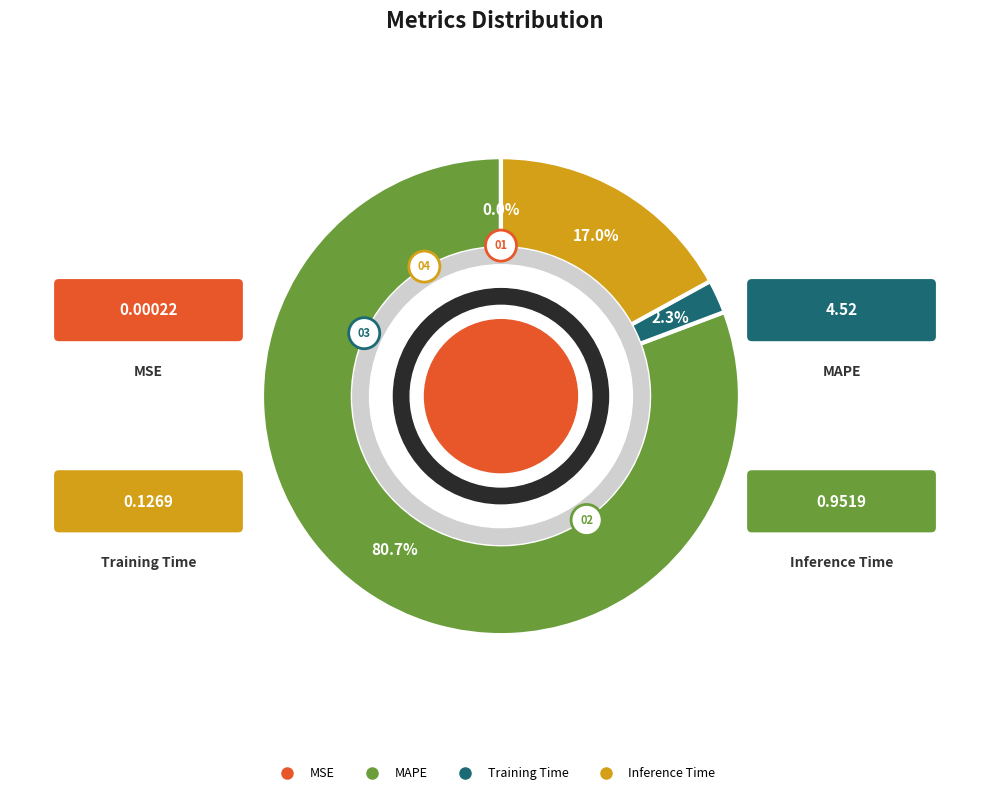

To the nearest percent, what is the combined percentage of Inference Time and MSE?

17%